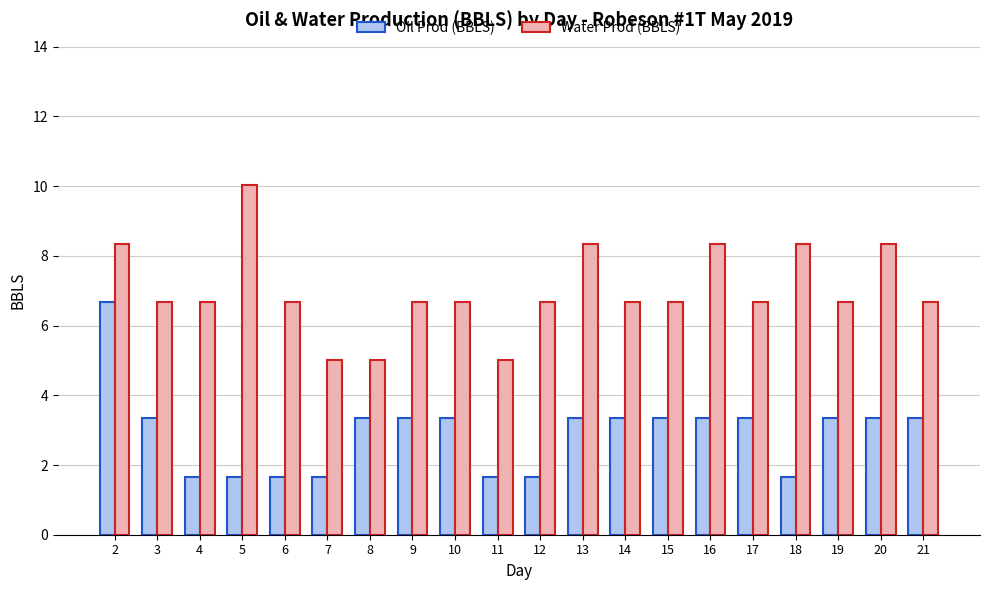

Which series has the largest total across all categories?

Water Prod (BBLS)